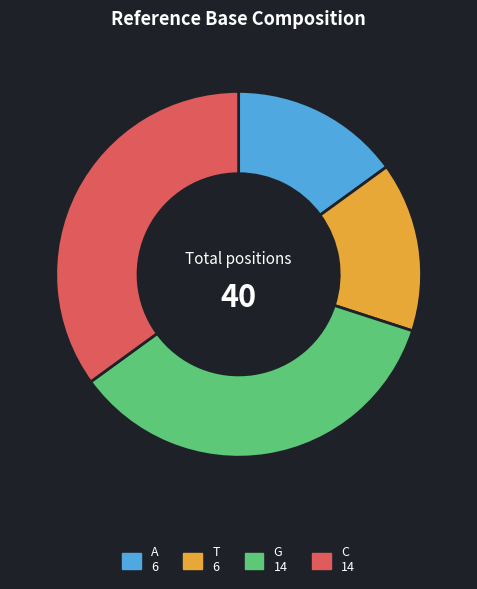

Is there any slice that represents more than half of the pie?

No